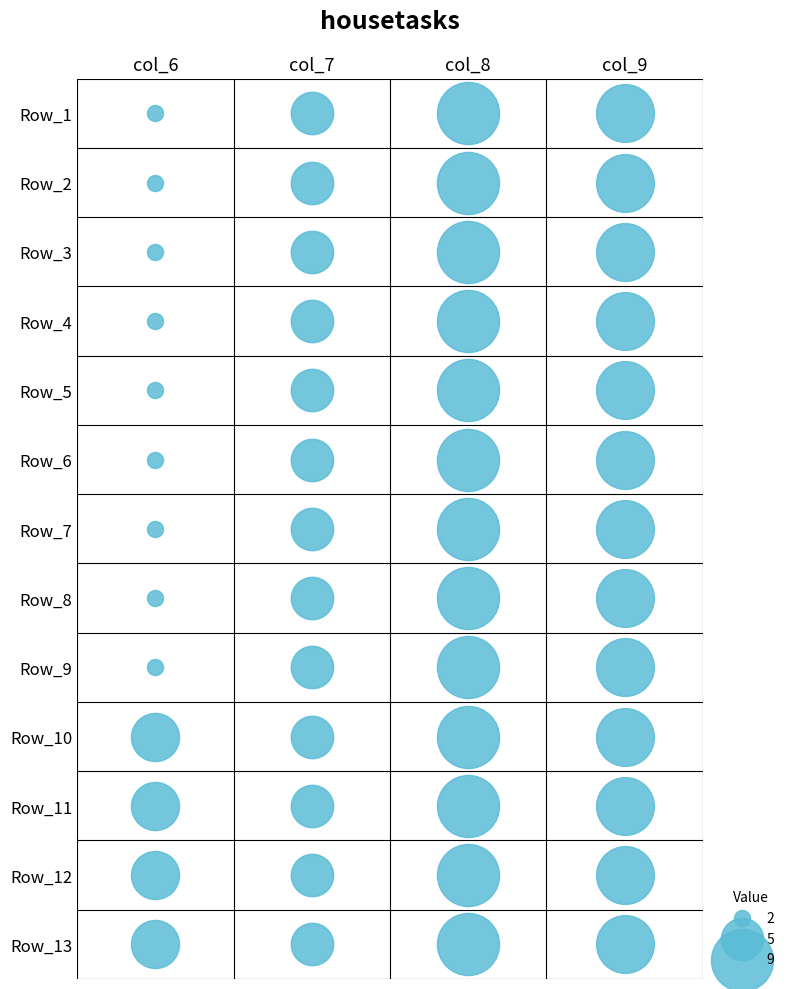

What is the spread (max minus min) of values at 0?

8